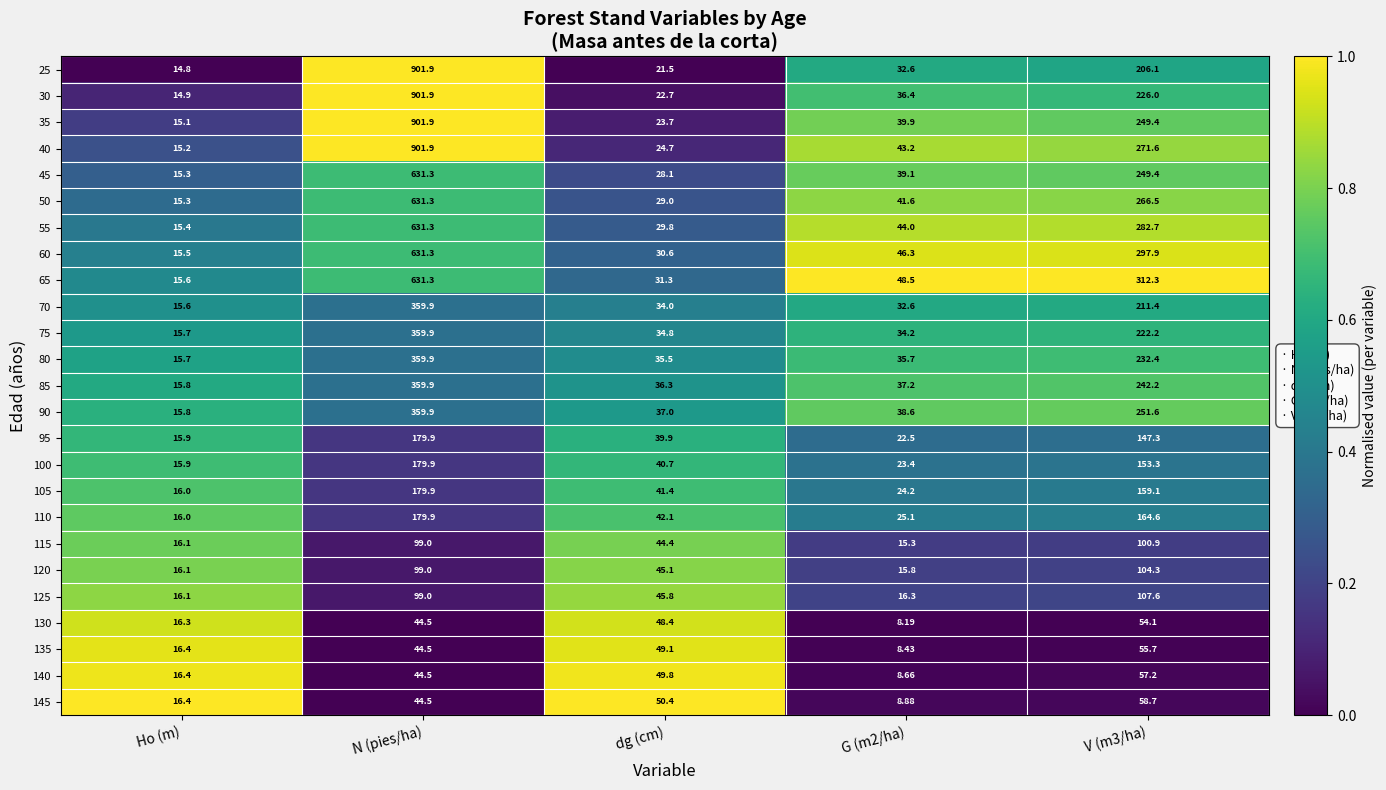

Which series changed the most between Ho (m) and G (m2/ha)?

65